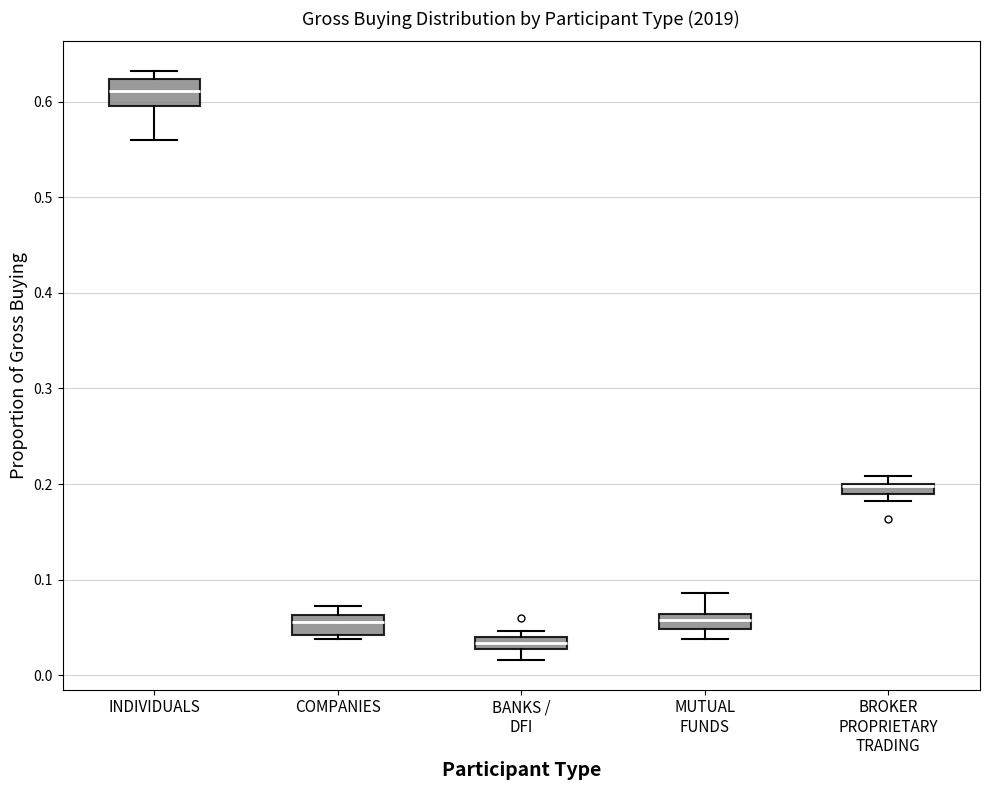

Where does the upper whisker of the box for MUTUAL FUNDS end on the y-axis? The values are not printed on the chart, so give them approximately, as read against the axis.

0.09